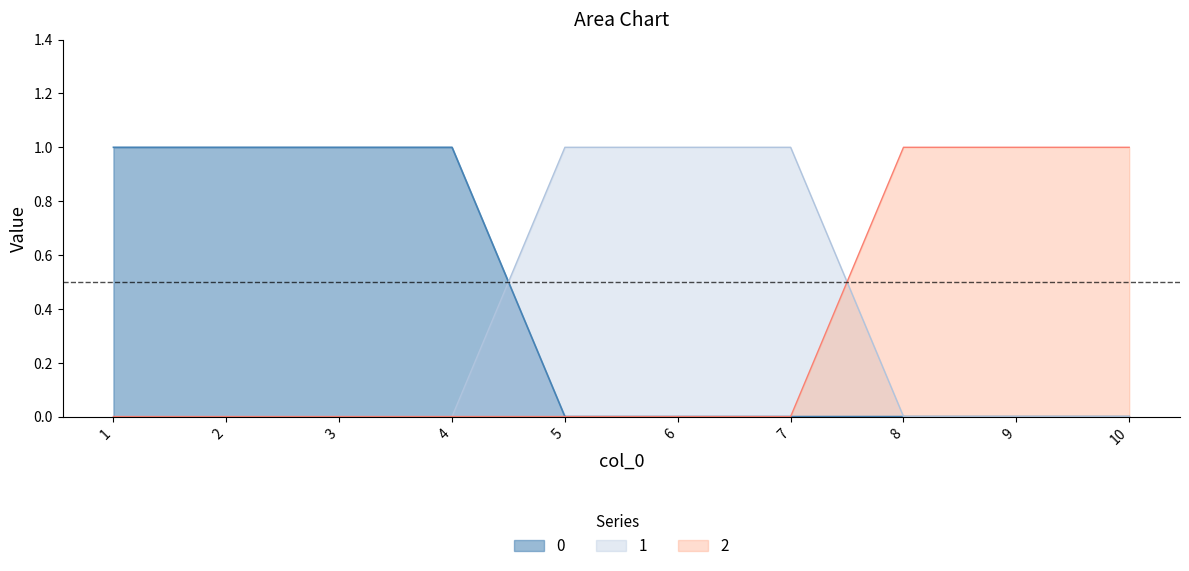

True or false: 2 has a value of 0 at 3.

True